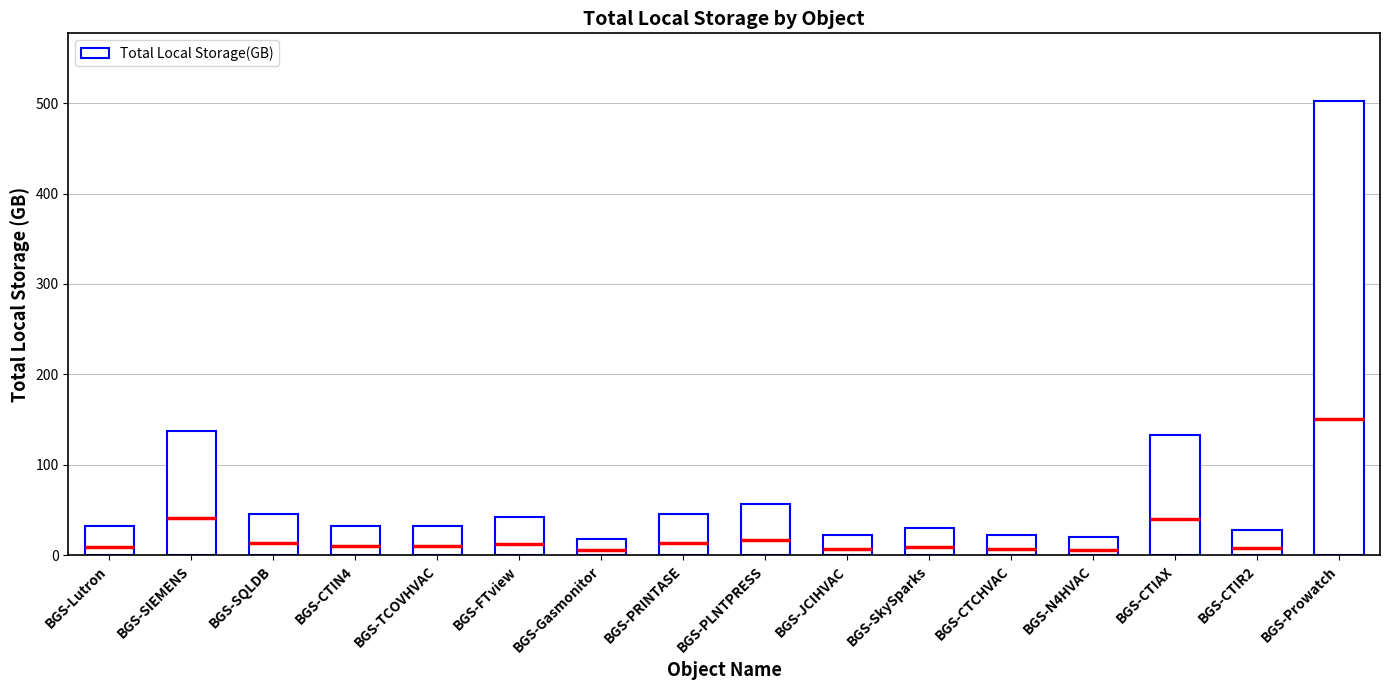

What is the greatest value displayed?

501.9